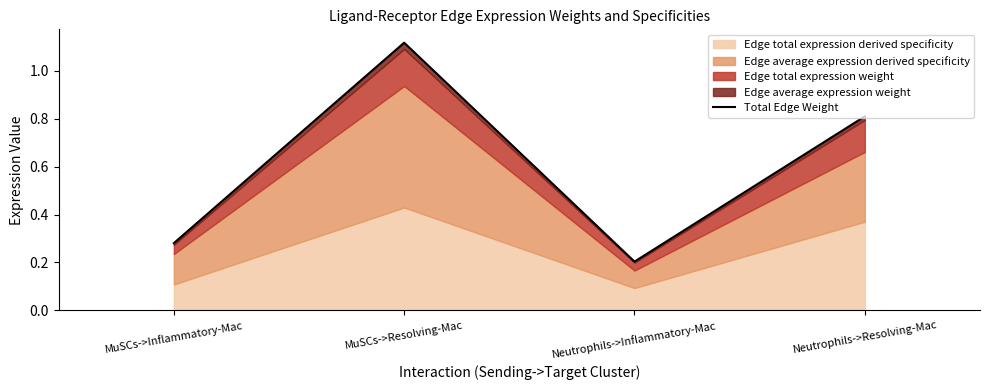

What is the label of the 2nd point from the right?

Neutrophils->Inflammatory-Mac